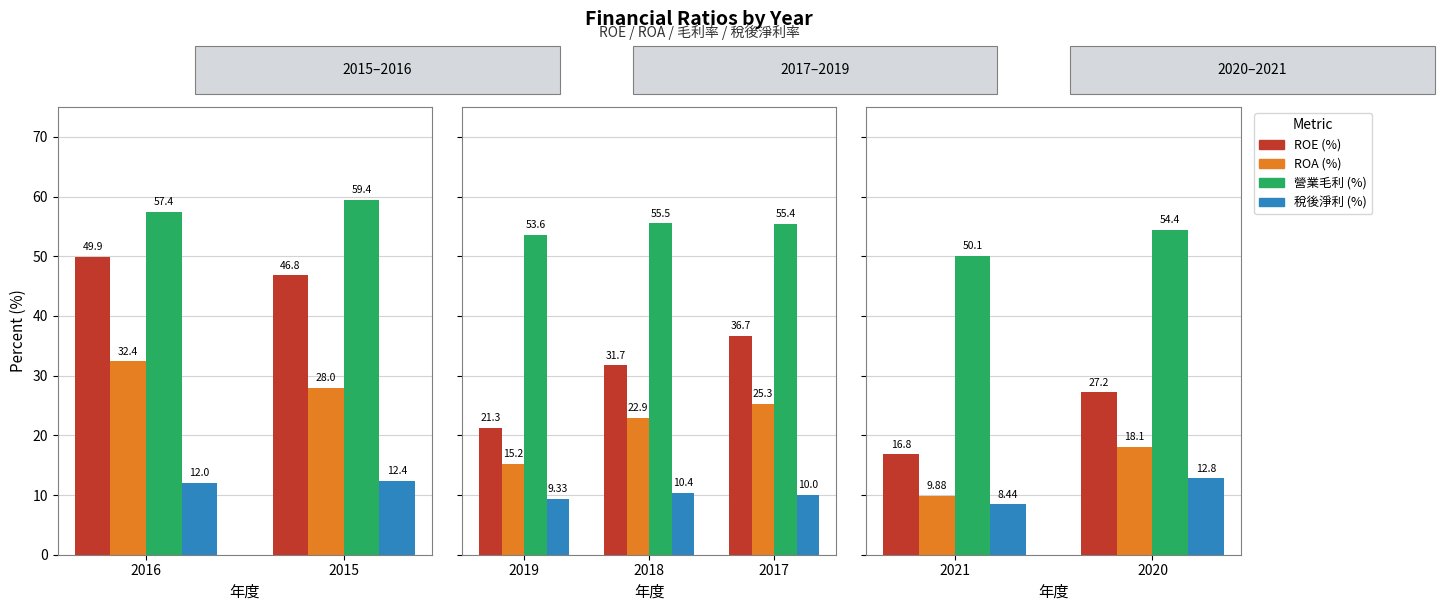

Are the bars grouped side by side (vs. stacked)?

Yes